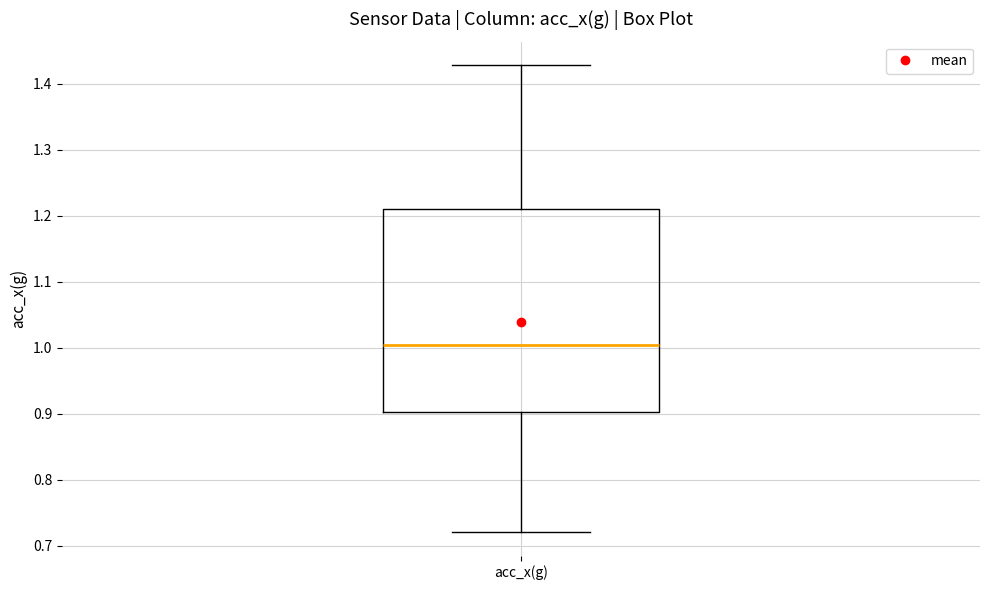

Where does the lower whisker of the box for acc_x(g) end on the y-axis? The values are not printed on the chart, so give them approximately, as read against the axis.

0.72